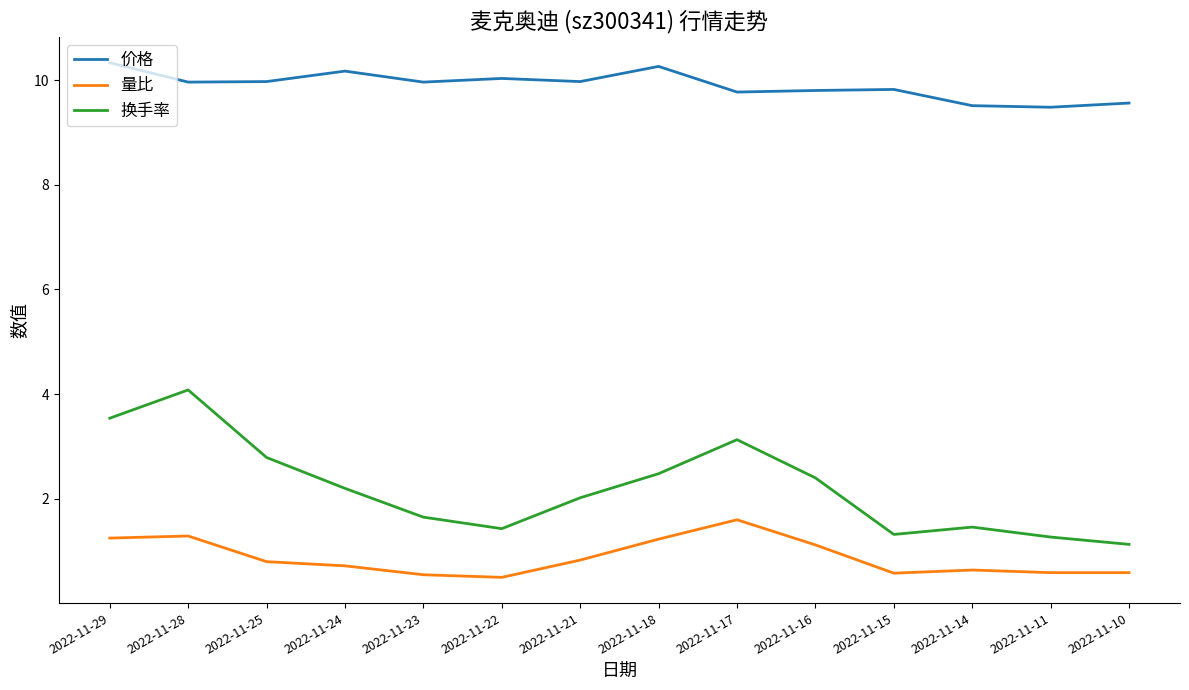

What is the sum of all 换手率 values?

30.9